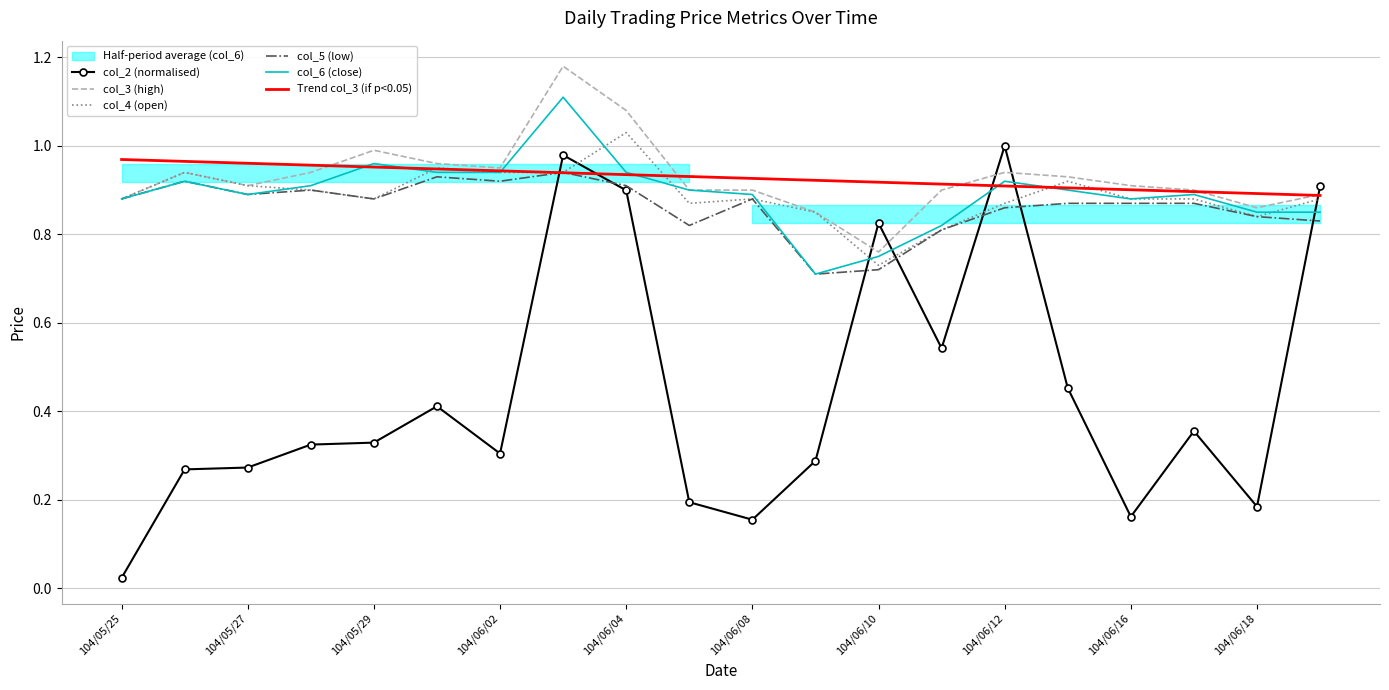

What is the maximum value for col_6 (close)?

1.1